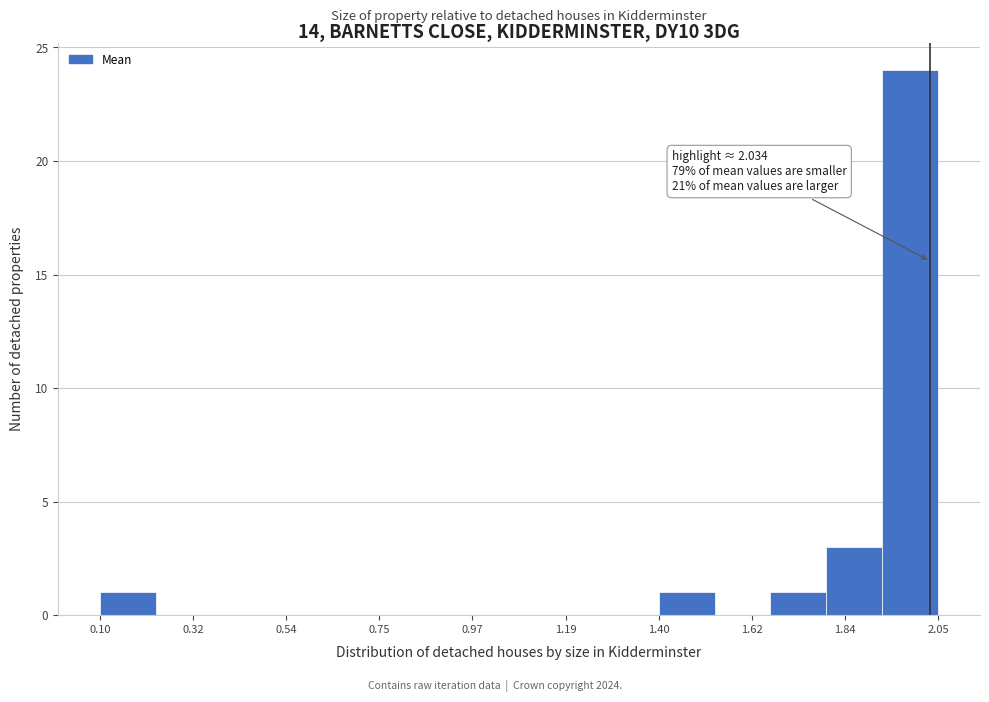

Read against the x-axis, roughly where is the centre of the tallest bar?

2.00